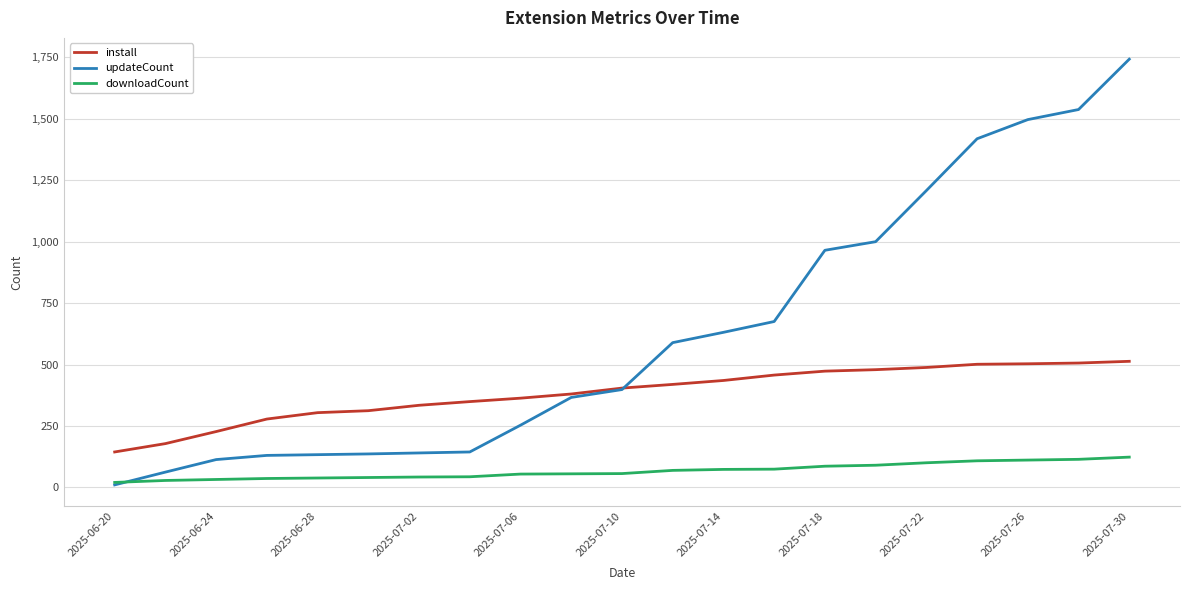

Which series has the largest range (max minus min)?

updateCount